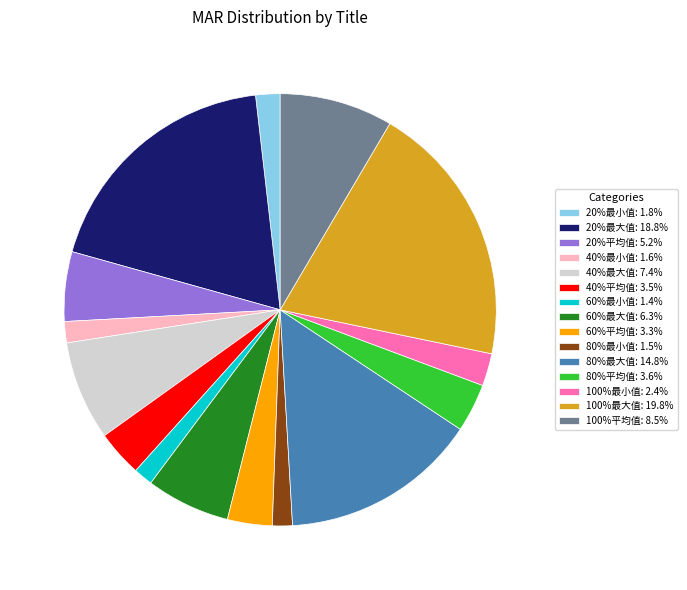

Combined, do 60%最大值 and 80%平均值 account for over 50%?

No